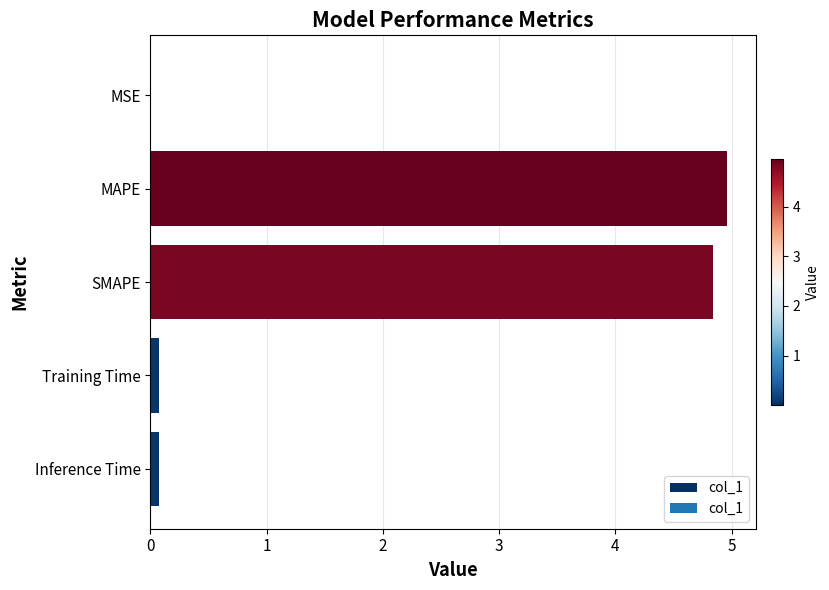

What is the sum of all values?

10.0